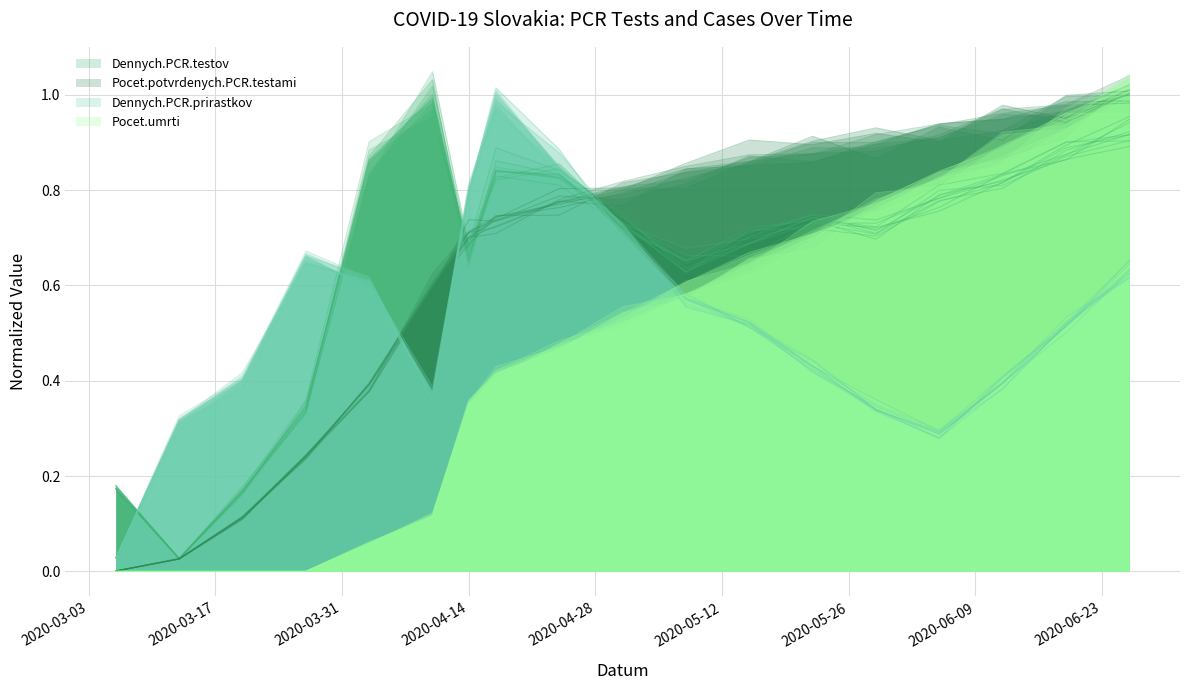

What are all the series names shown in the legend?

Dennych.PCR.testov, Pocet.potvrdenych.PCR.testami, Dennych.PCR.prirastkov, Pocet.umrti